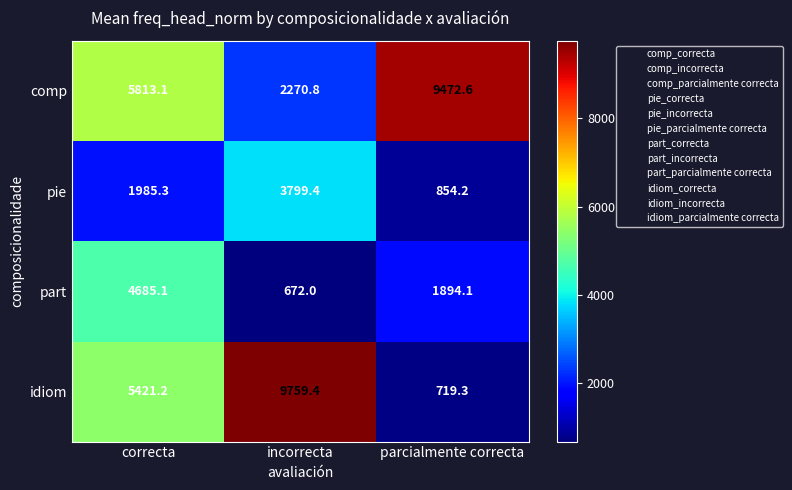

Which category has the lowest value across all series?

incorrecta